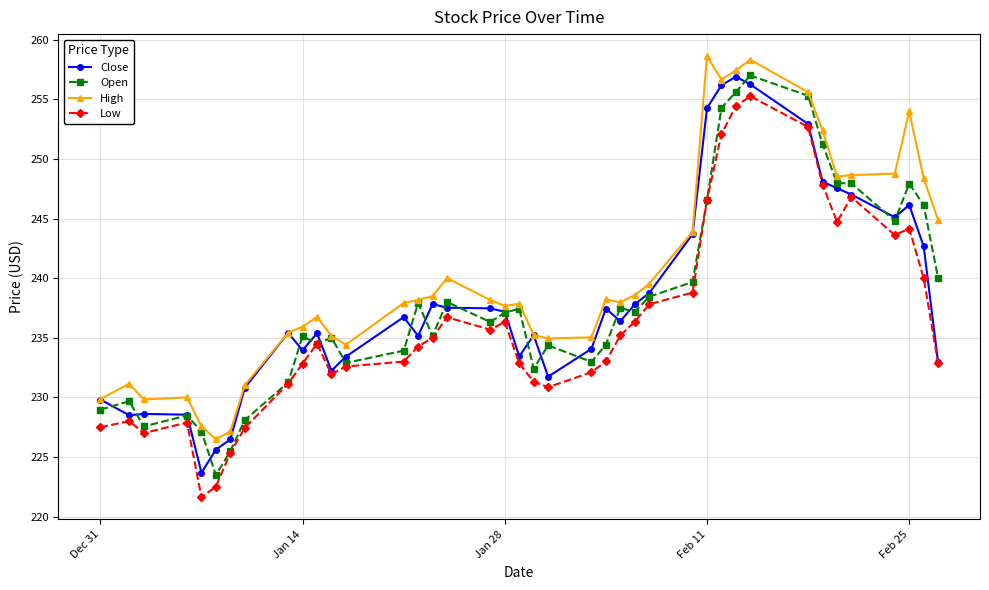

True or false: Low has more than 0 interior local peaks.

True